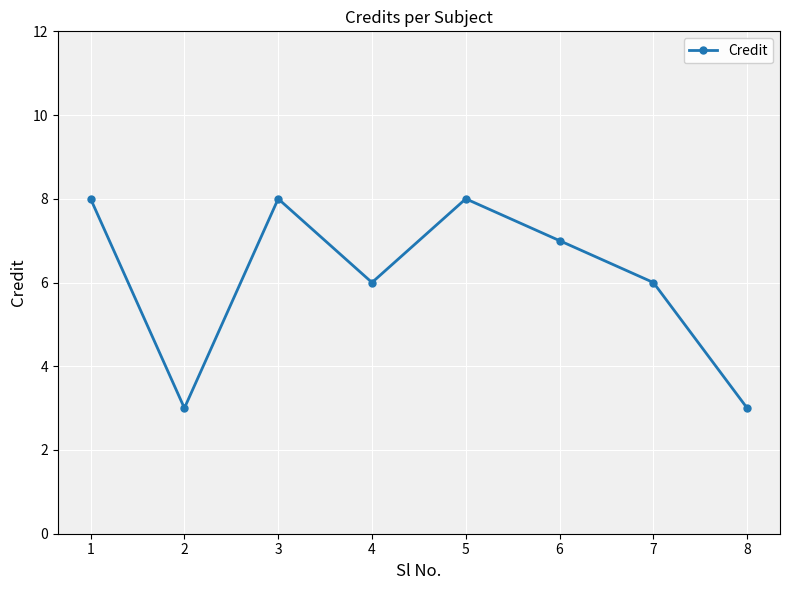

True or false: the data shows 2 at 6.

False